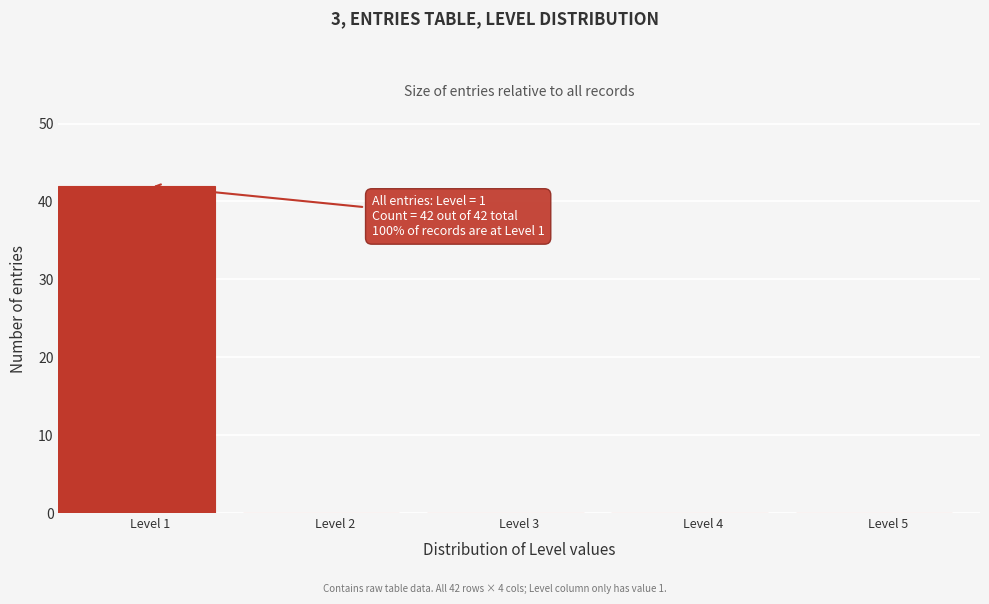

Over which range of the x-axis is the bar tallest?

0.5 to 1.5